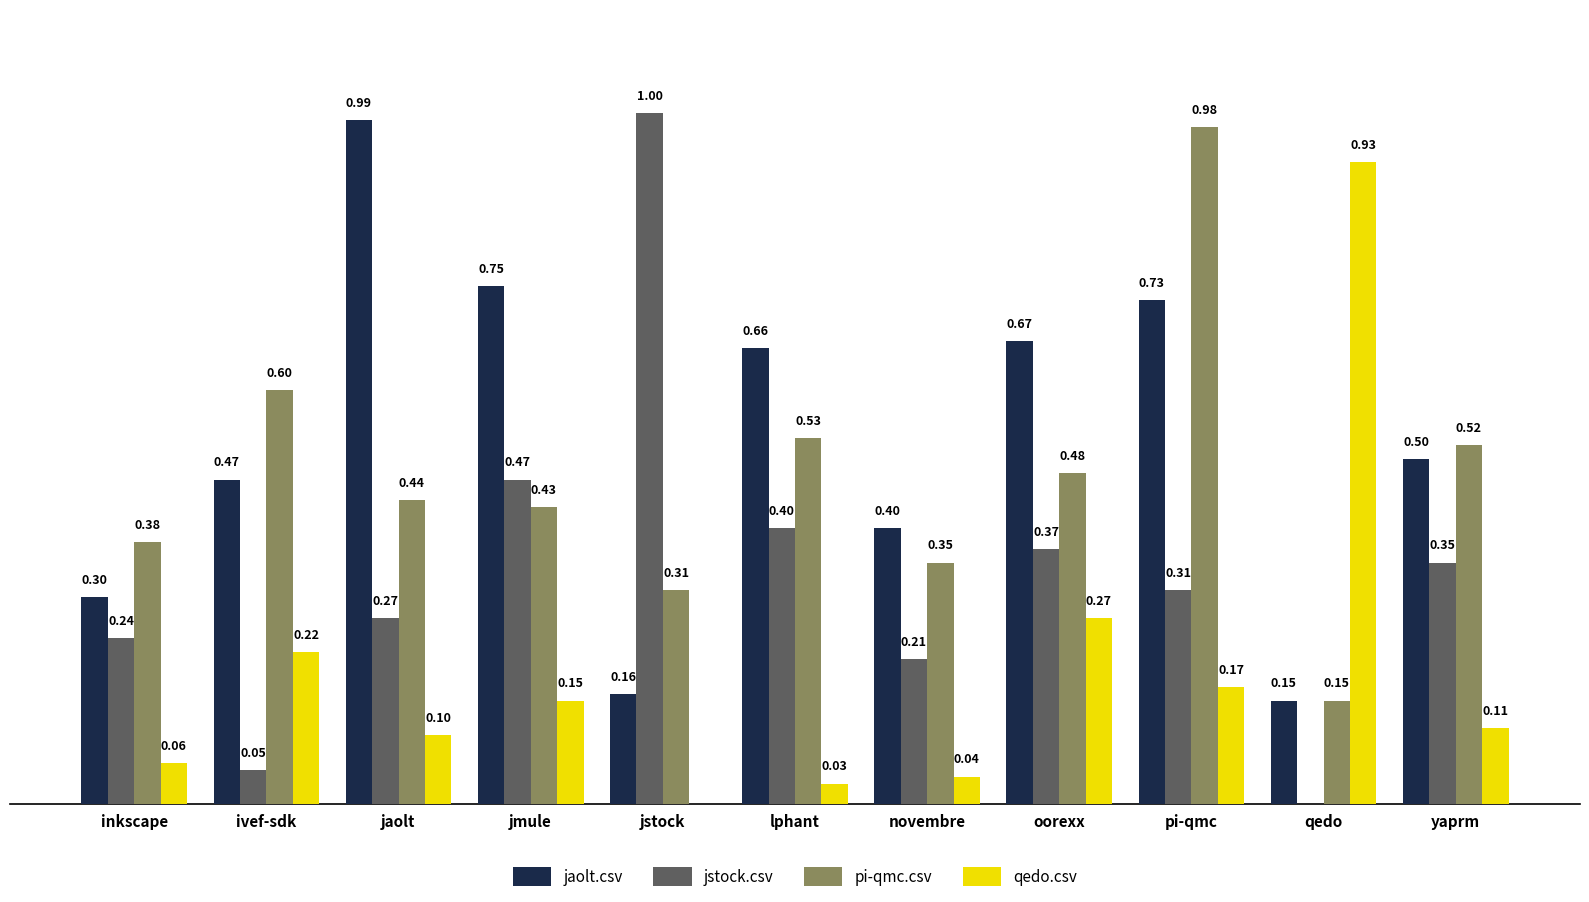

Which series changed the most between jstock and pi-qmc?

jstock.csv